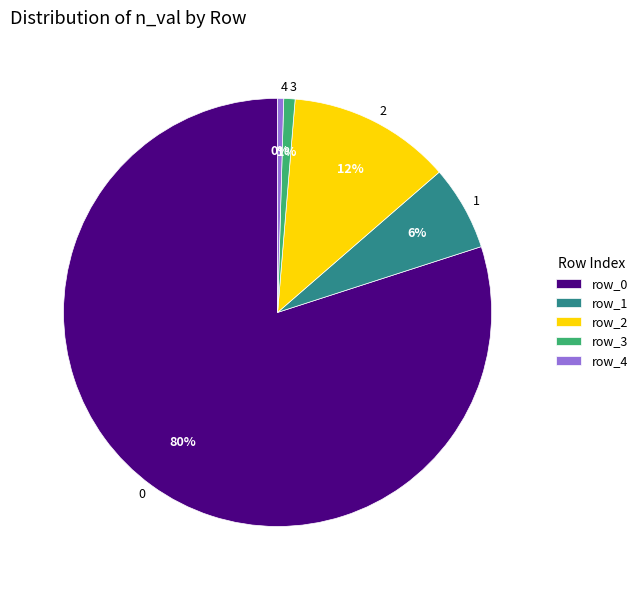

To the nearest percent, what is the average slice percentage?

20%